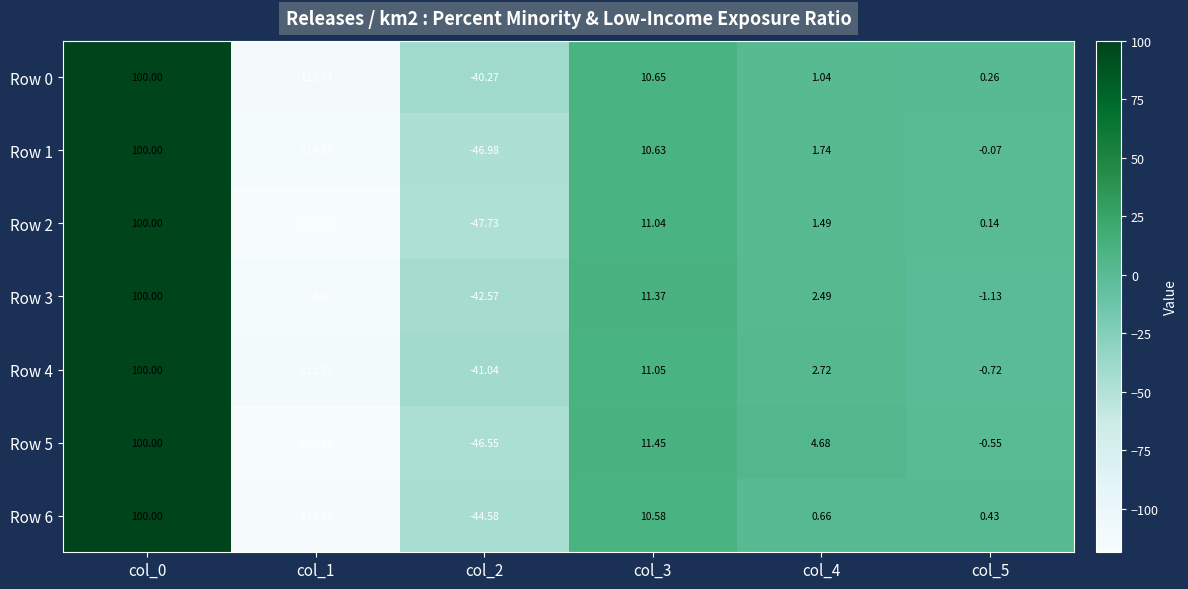

Is the value of Row 4 at col_2 greater than the value of Row 1 at col_5?

No